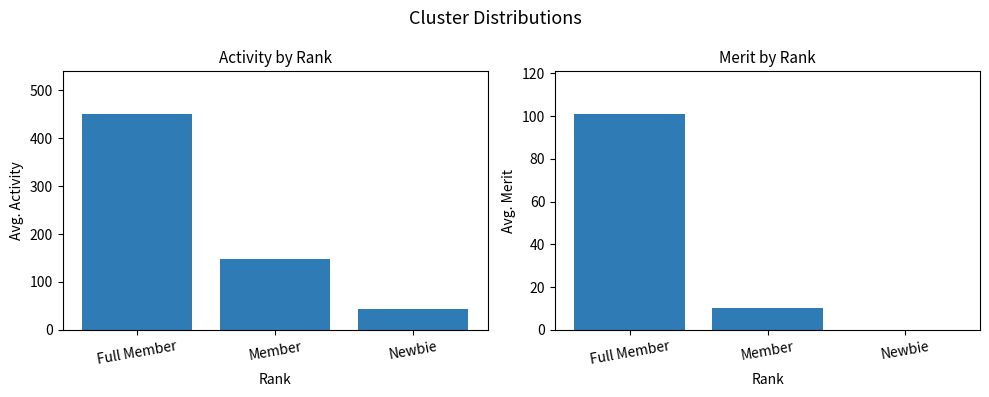

Which series has the widest spread of values?

Activity